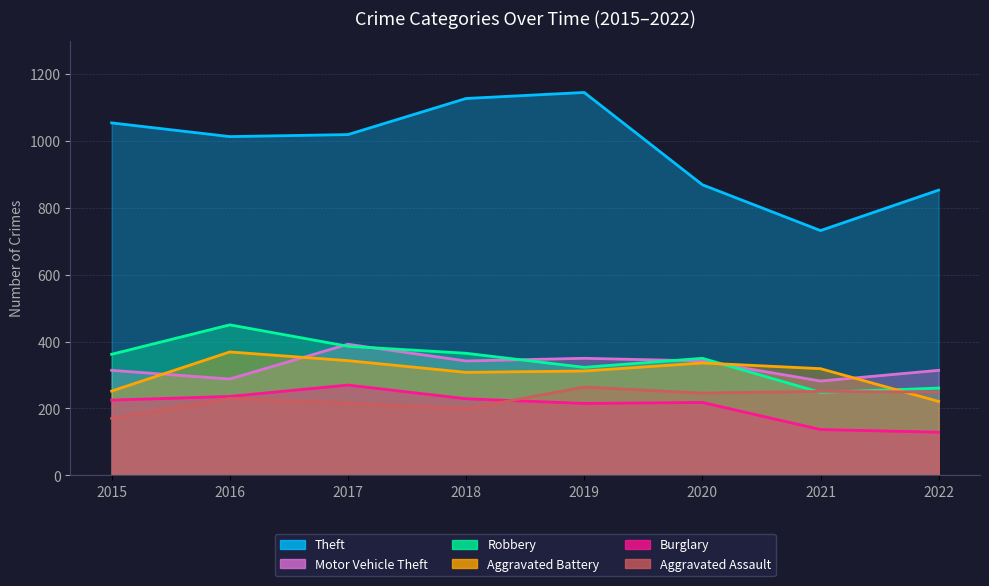

At 2016, list the series in order from largest to smallest.

Theft, Robbery, Aggravated Battery, Motor Vehicle Theft, Burglary, Aggravated Assault